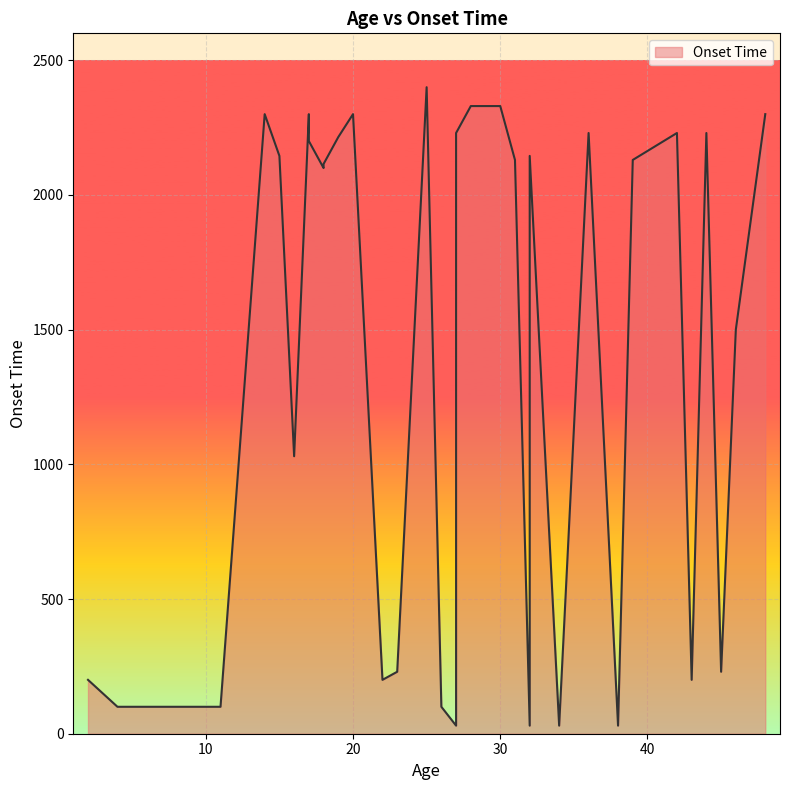

What is the sum of the values at 26 and 48?

2400